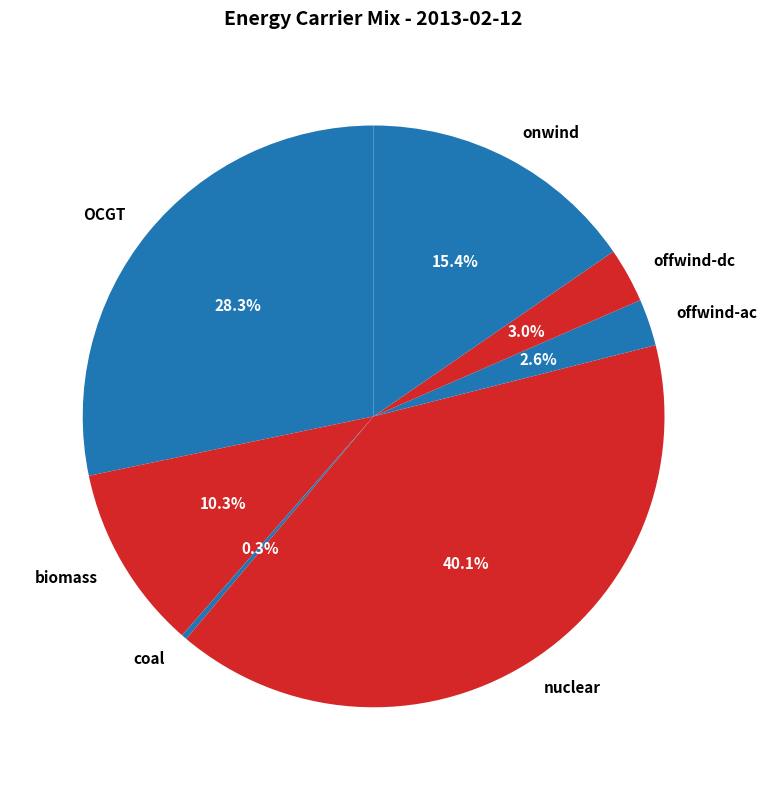

Does offwind-ac account for over 50% of the chart?

No